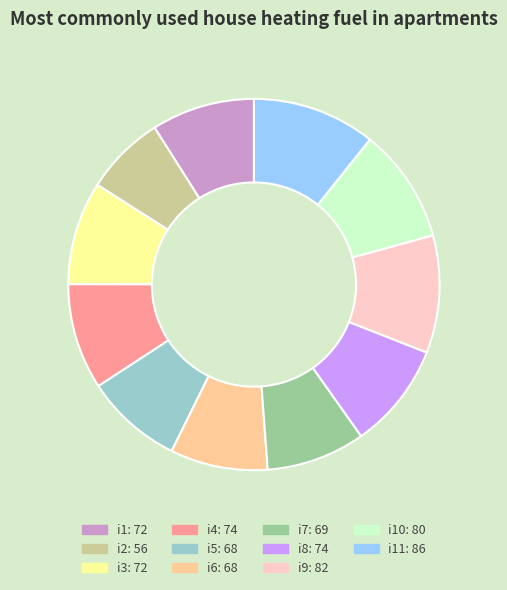

Does any single category account for the majority?

No